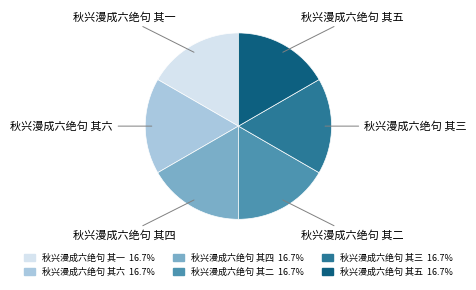

Approximately how many times larger is the value at 秋兴漫成六绝句 其四 compared to 秋兴漫成六绝句 其一?

1.0